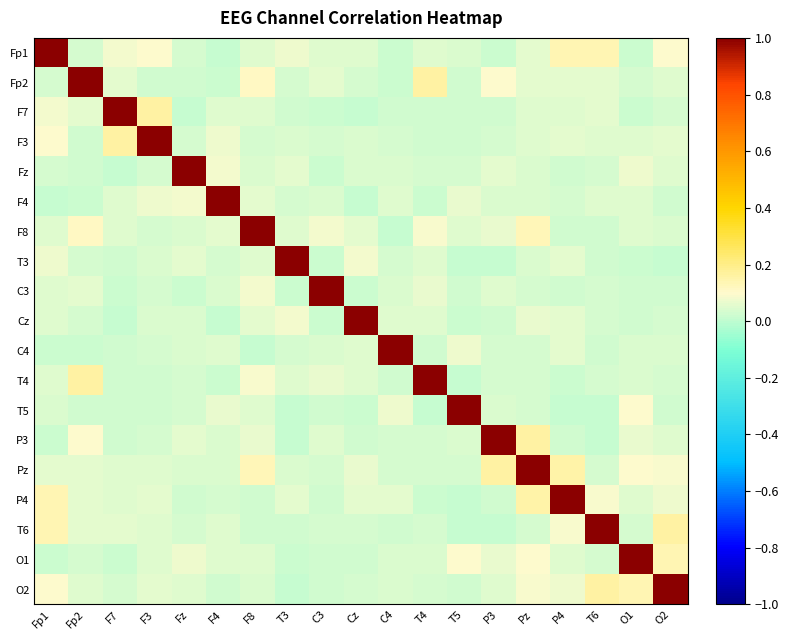

What is the spread (max minus min) of values at T6?

1.0